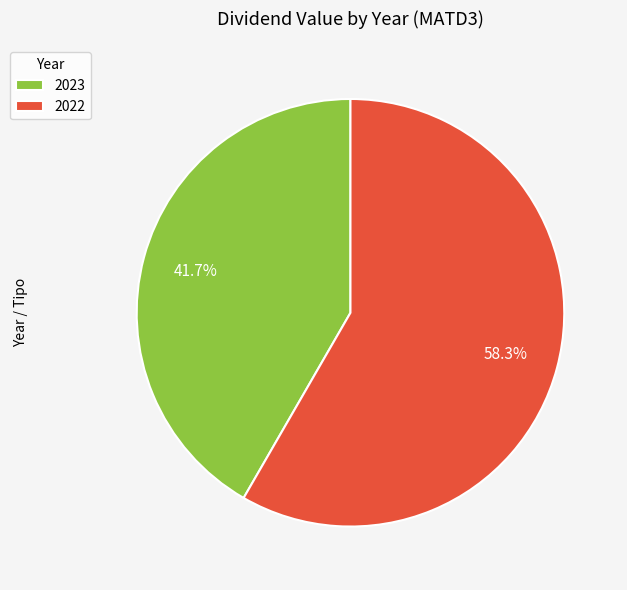

How many slices are in this pie chart?

2